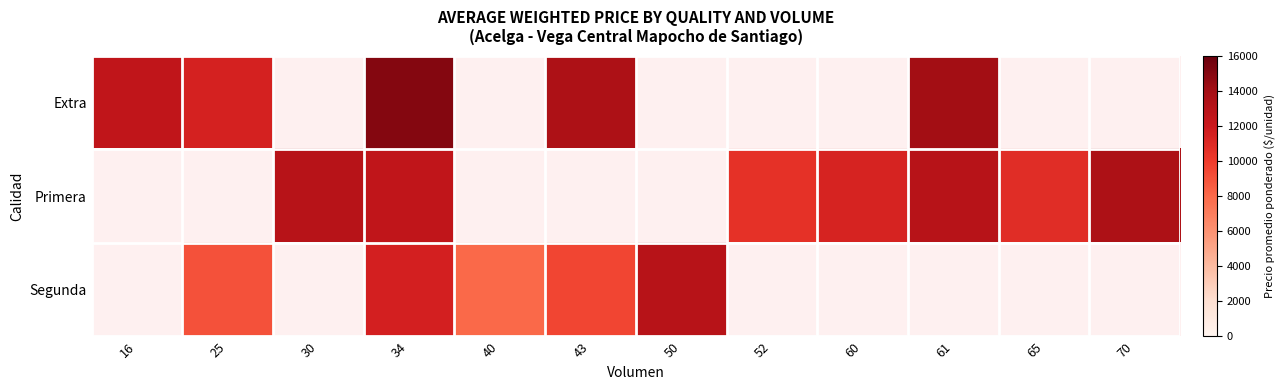

How many values in Primera are above zero?

7